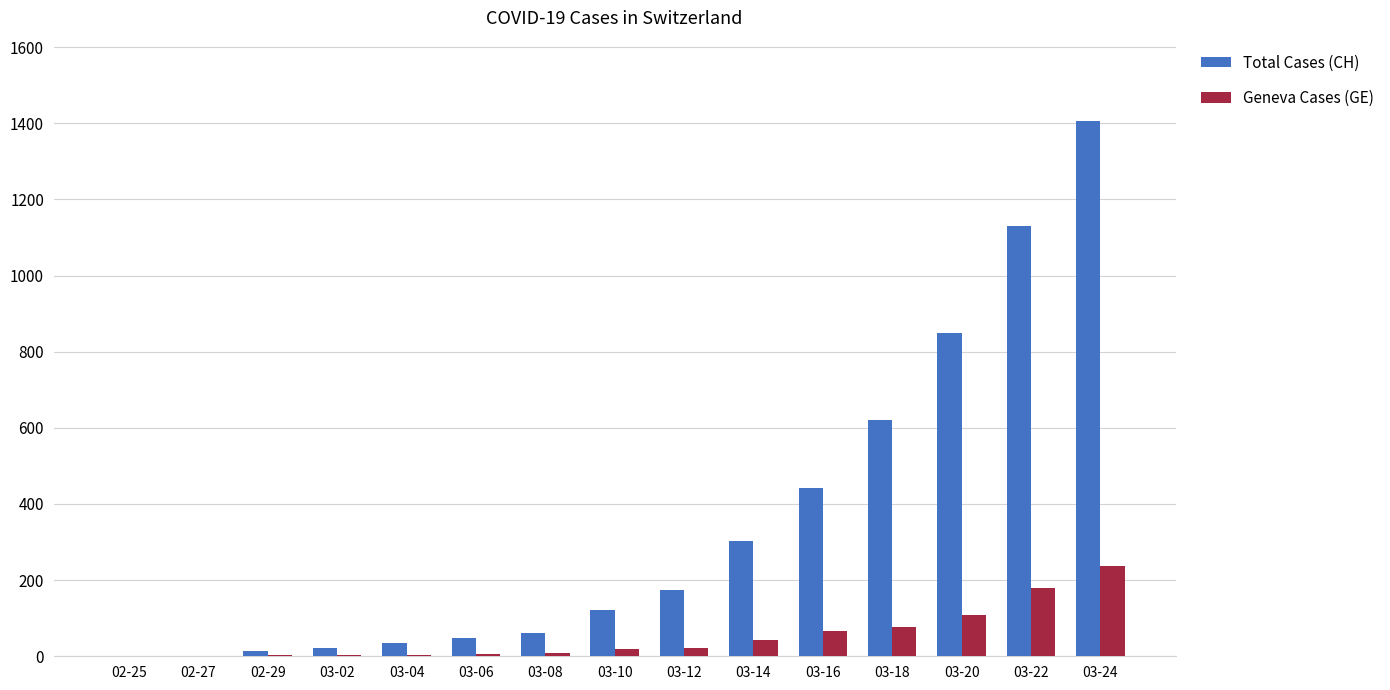

What is the highest value of the Geneva Cases (GE) series?

238